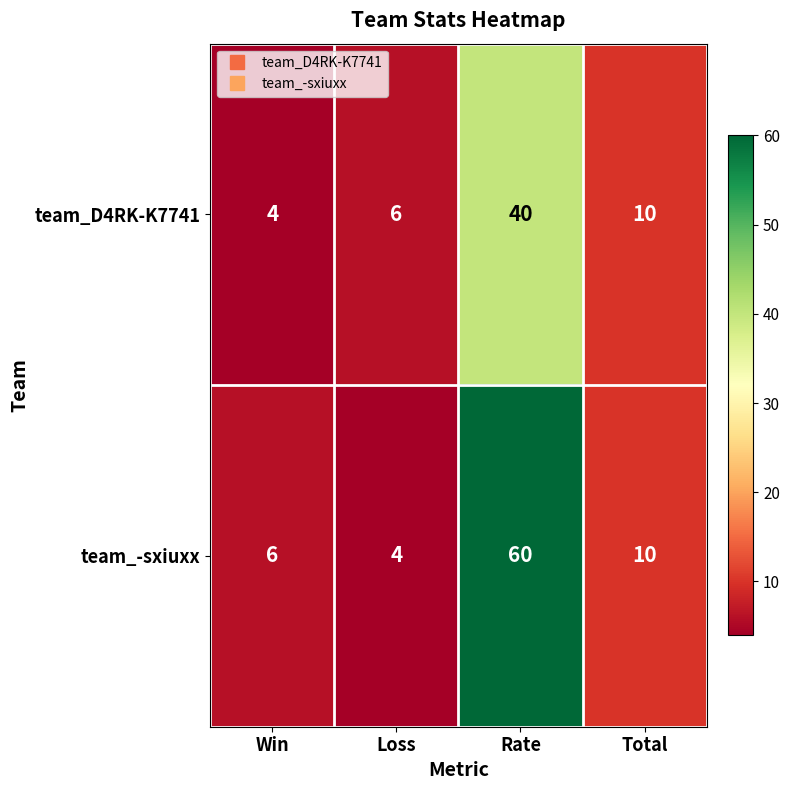

List the series in order of their overall mean, lowest first.

team_D4RK-K7741, team_-sxiuxx